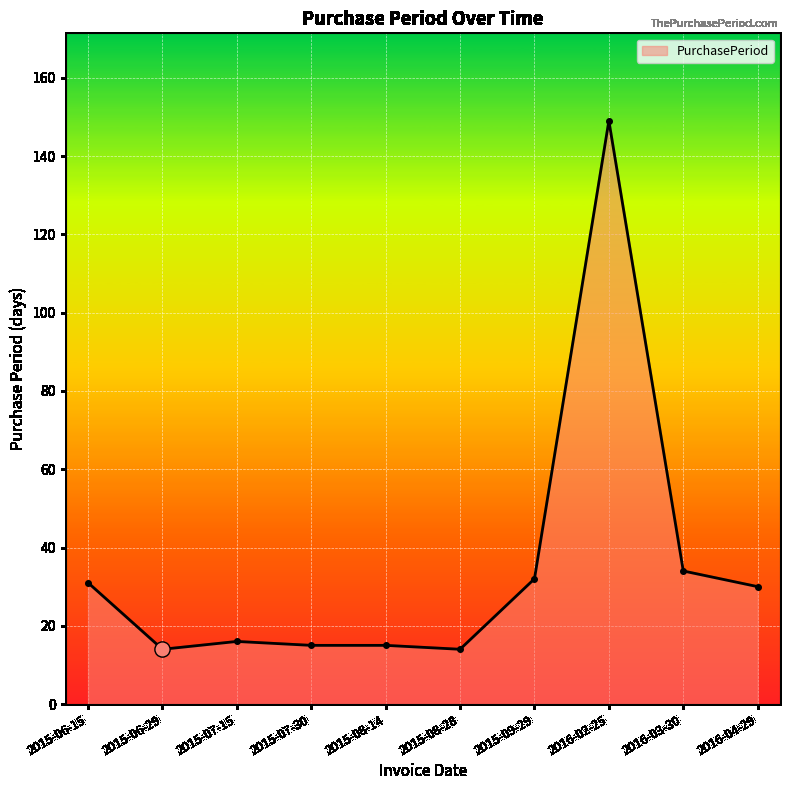

What is the ratio of the value at 2015-07-15 to the value at 2015-07-30?

1.1